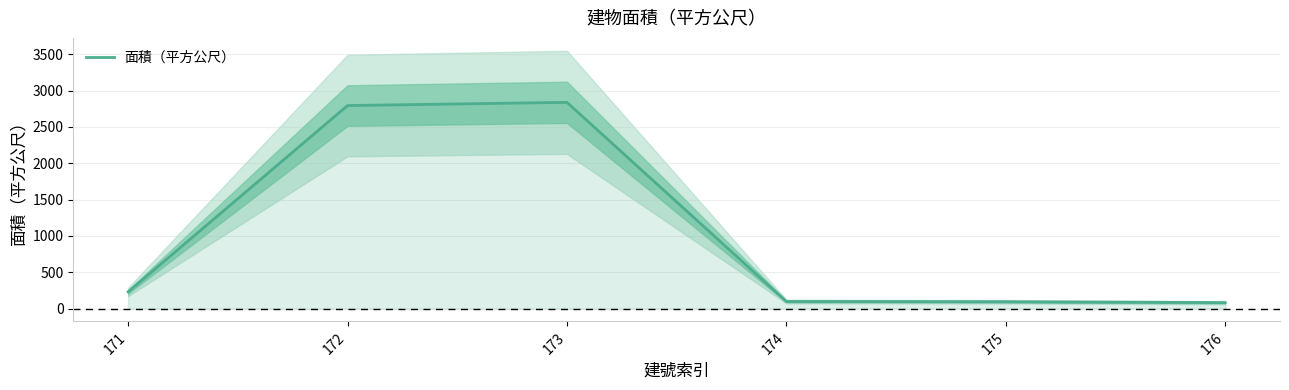

What is the value of the 1st point from the left?

230.4